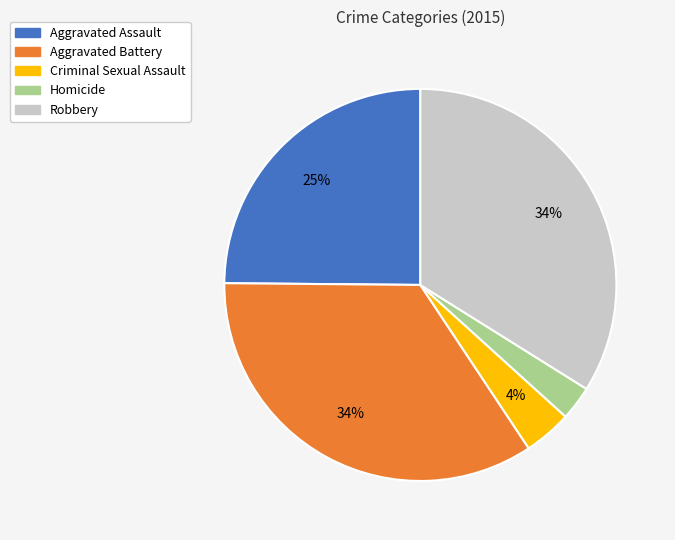

Between Aggravated Battery and Homicide, which is larger?

Aggravated Battery